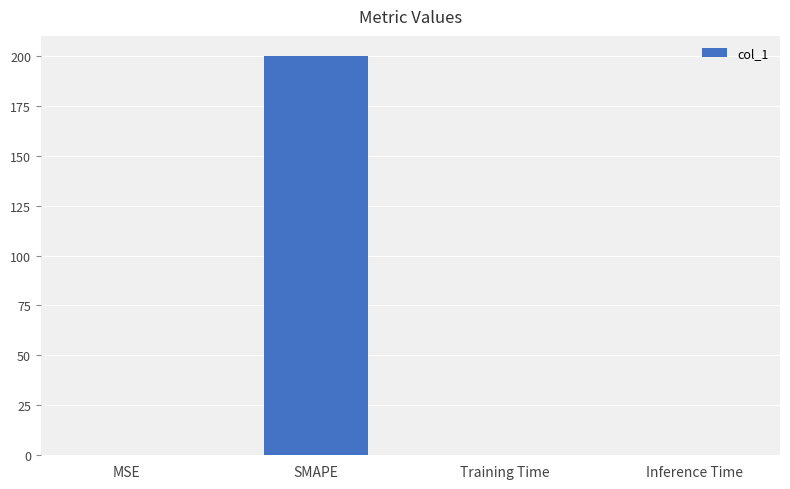

The chart shows a value of 200.0 at SMAPE. True or false?

True